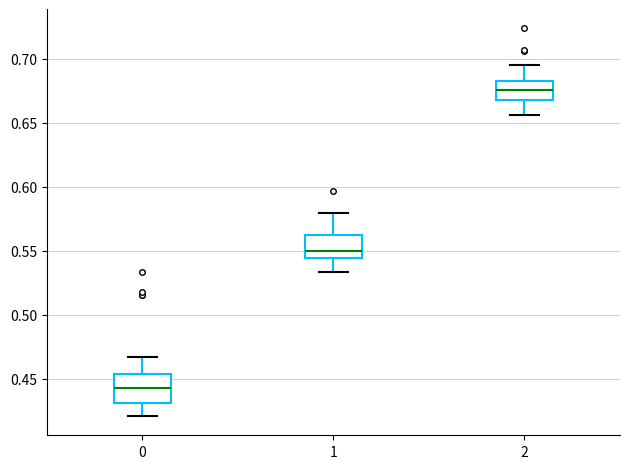

Which box's median line is the highest?

2